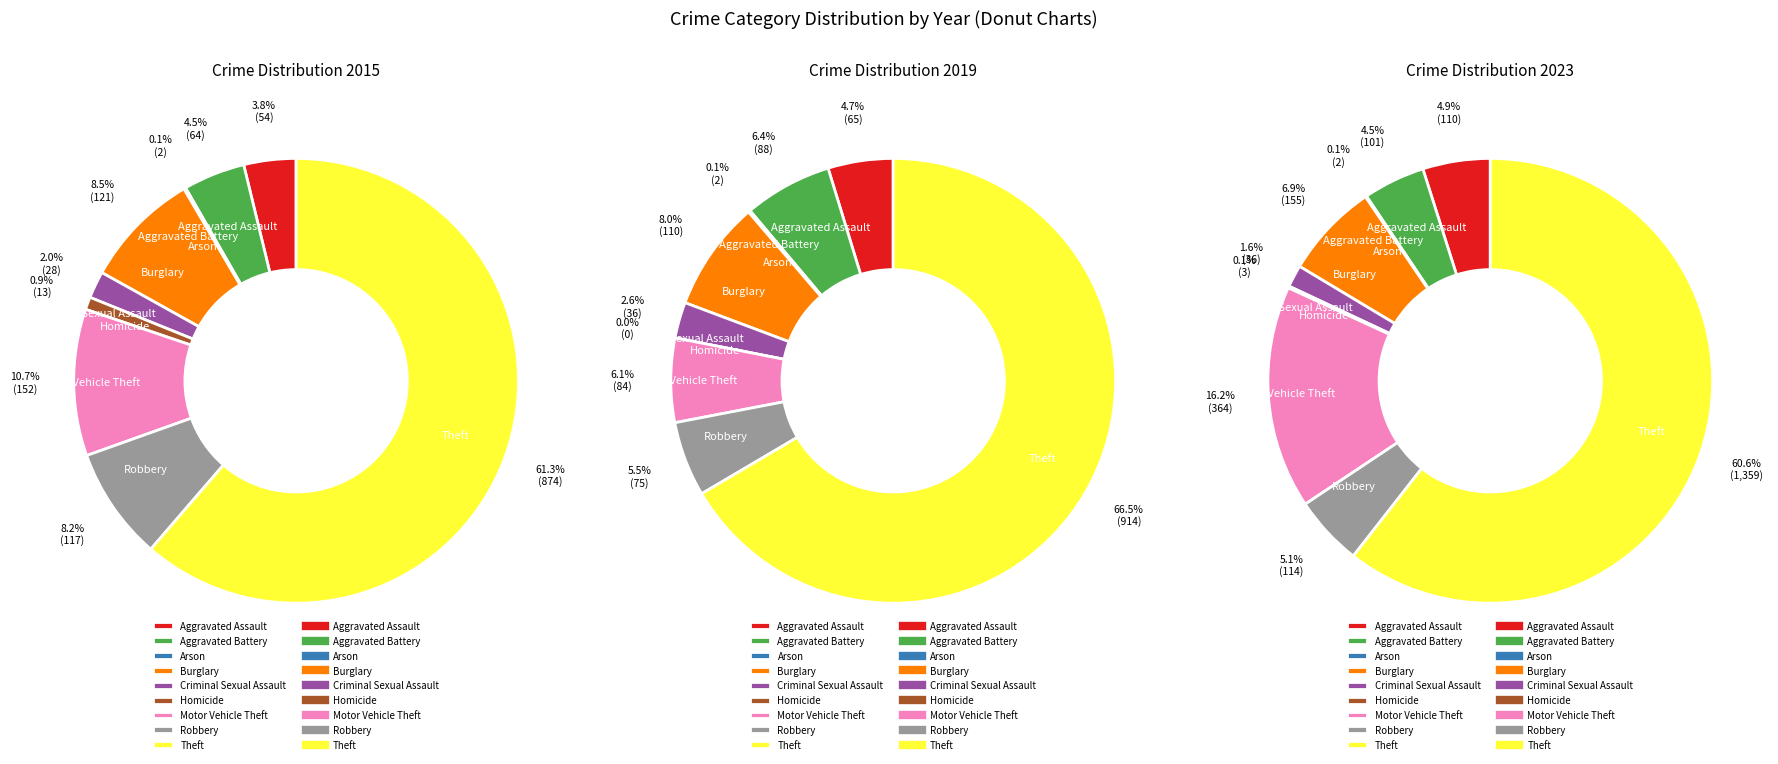

What is the smallest slice in the pie chart?

Homicide